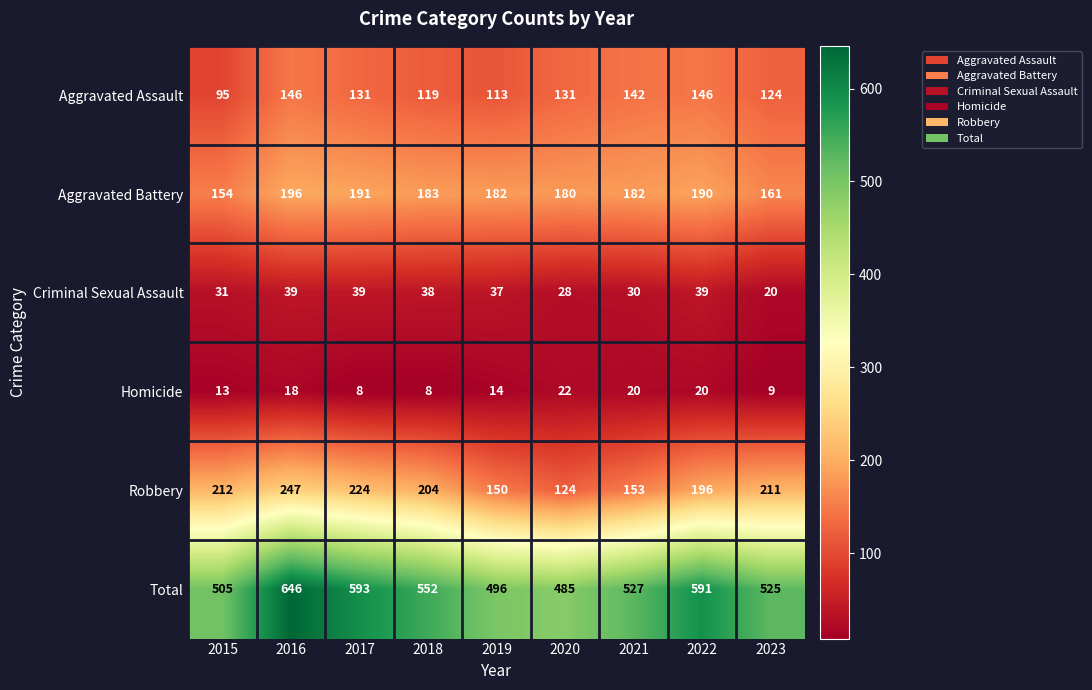

What is the greatest value displayed?

646